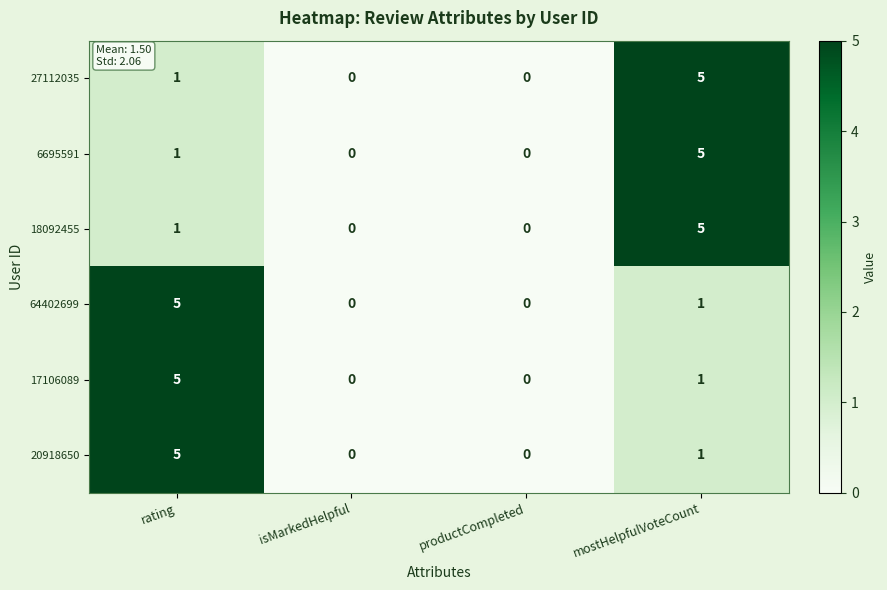

The 64402699 series shows 5 at rating. True or false?

True